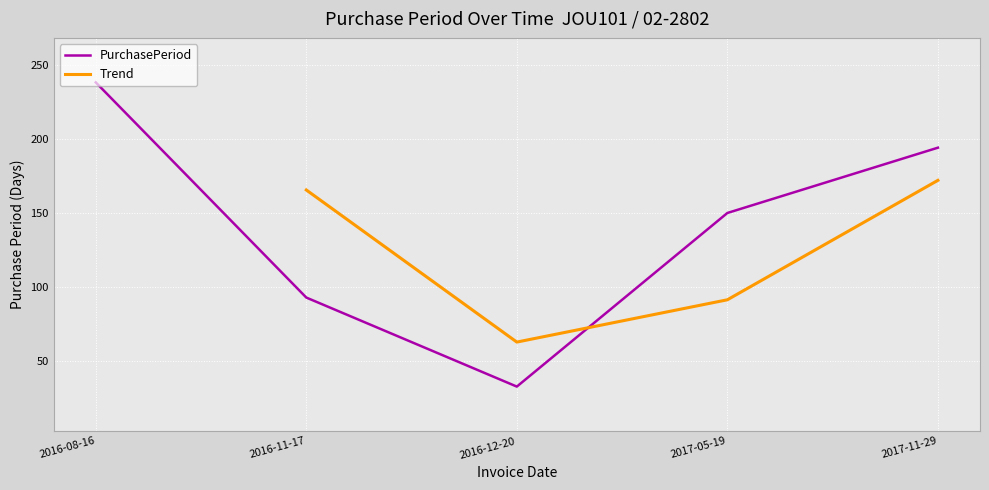

How many points are lower than both their immediate neighbors (excluding endpoints)?

1